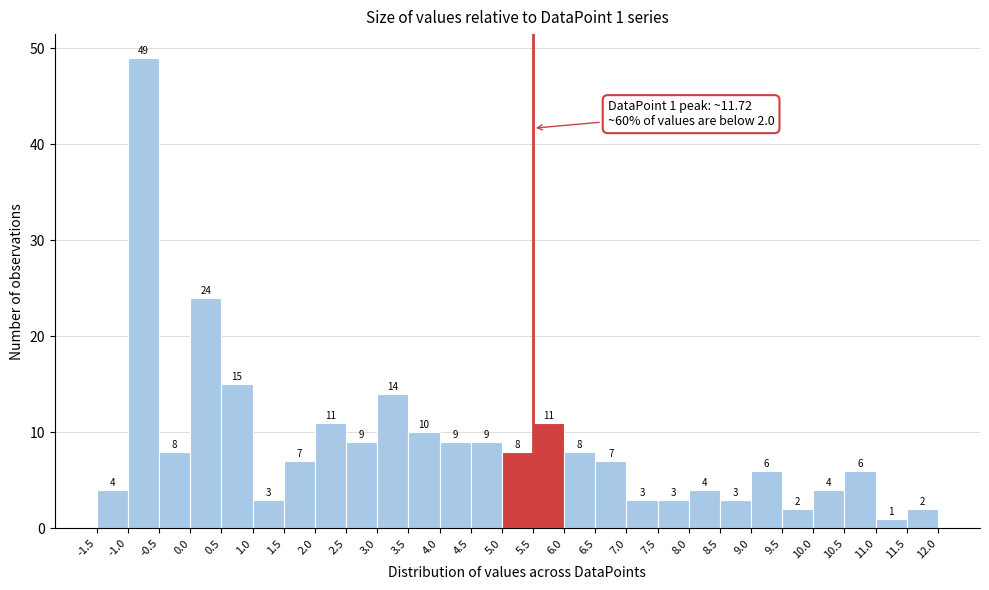

Which range on the x-axis has the tallest bar?

-1.0 to -0.5